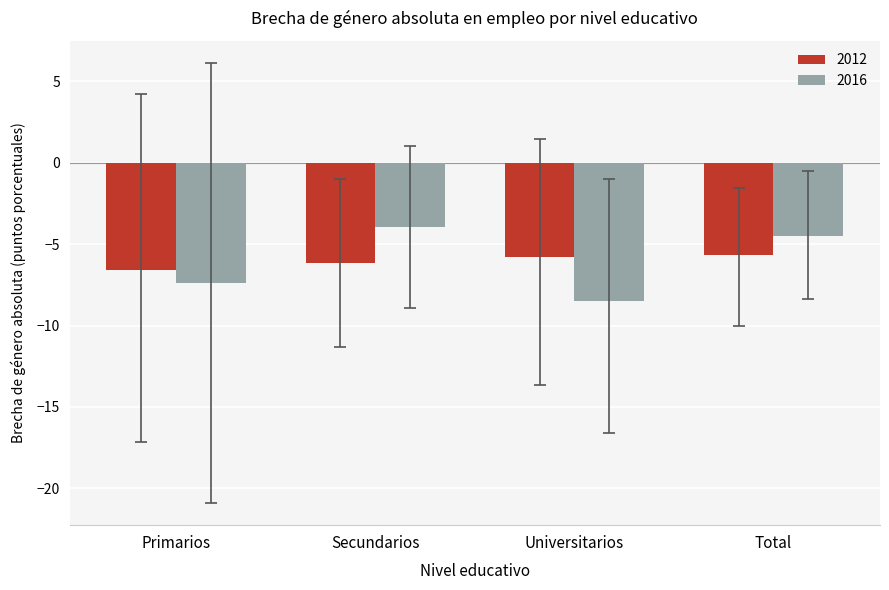

Read the 2012 value at Secundarios.

-6.1